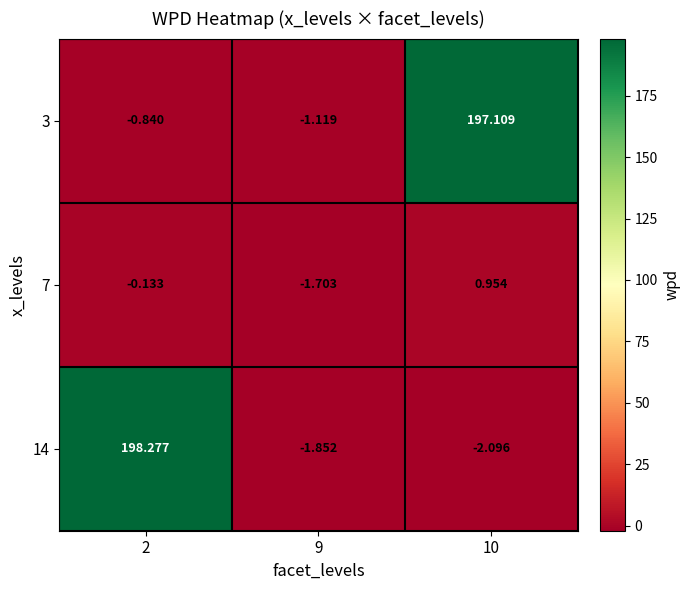

Is the value of 14 at 10 greater than the value of 3 at 10?

No